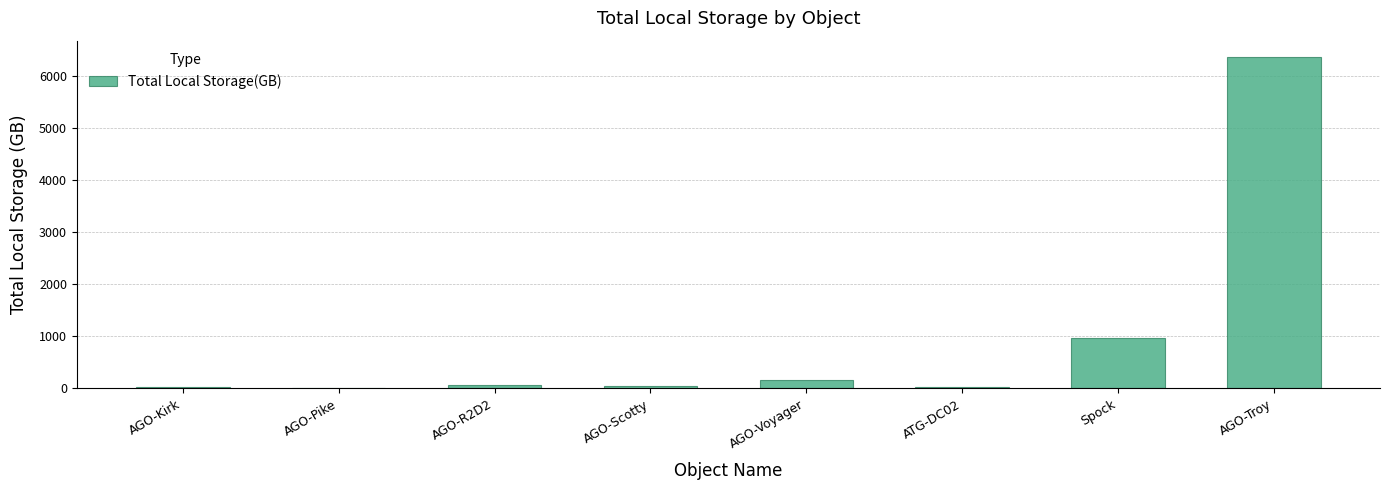

At which category does the chart reach its peak across all series?

AGO-Troy